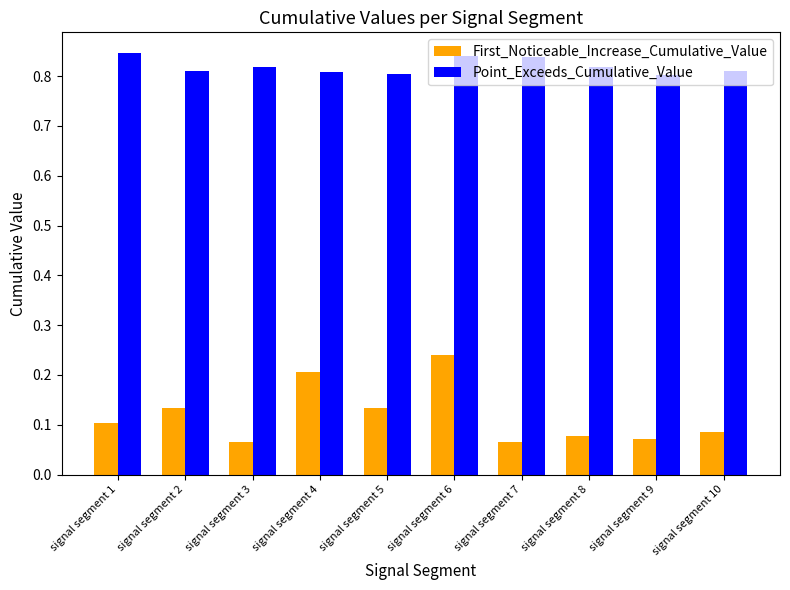

How many Point_Exceeds_Cumulative_Value values are between 0 and 1?

10